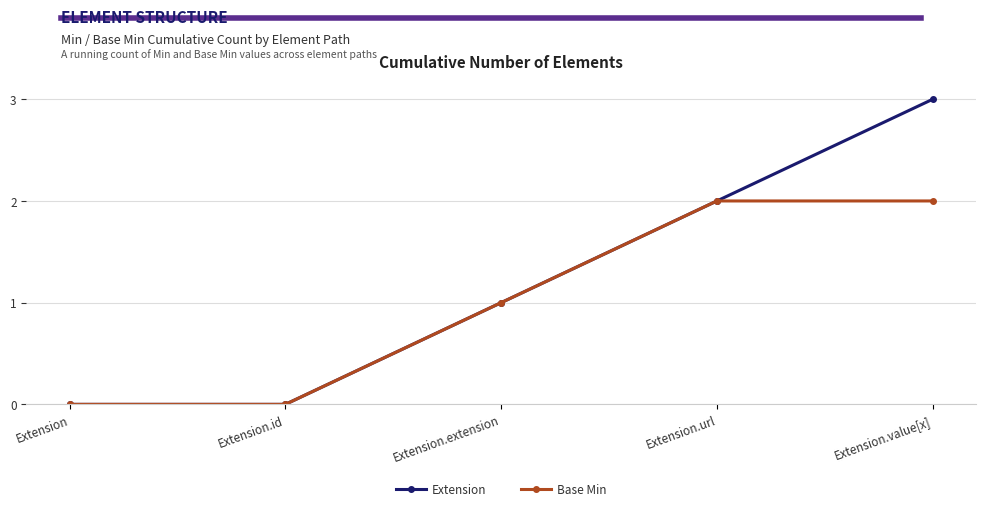

Reading right to left, extract all data points from this chart.

Extension: 3	2	1	0	0
Base Min: 2	2	1	0	0